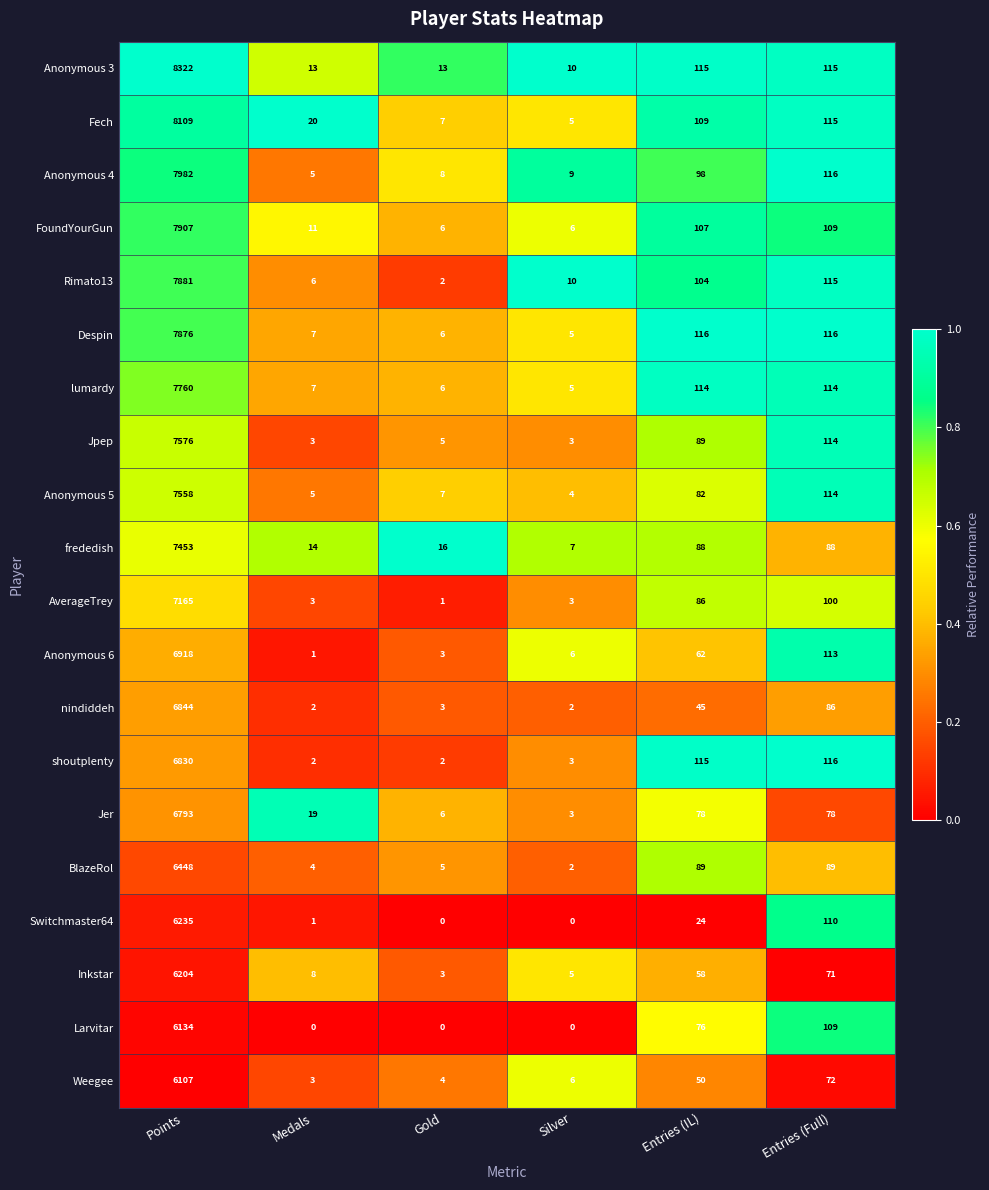

At which category is the sum across all series the highest?

Points